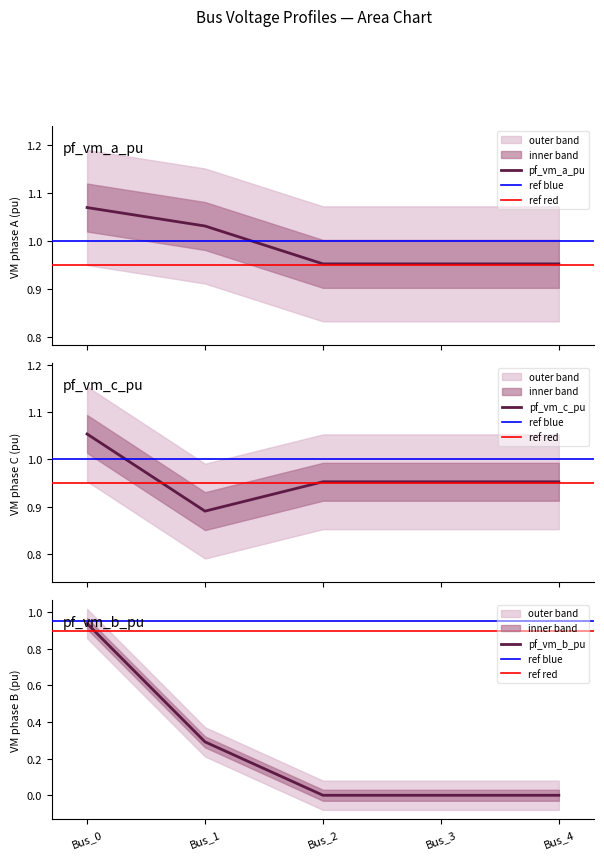

After their last crossing, which series has the higher values: pf_vm_a_pu or pf_vm_c_pu?

pf_vm_c_pu